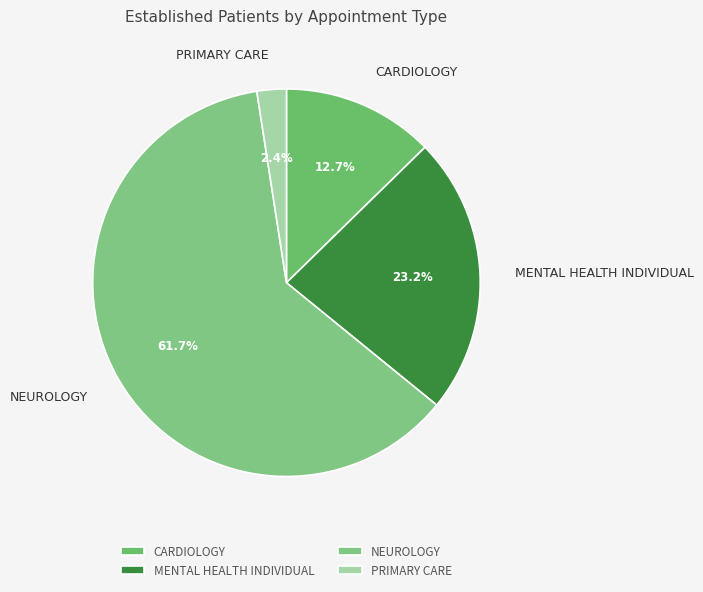

The CARDIOLOGY slice represents 1% of the pie. True or false?

False